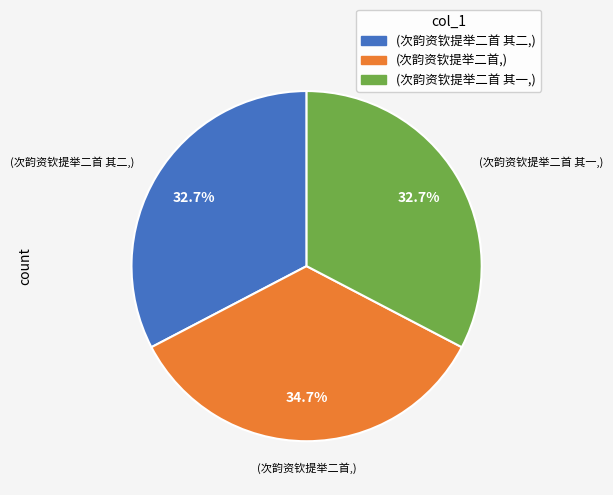

Do (次韵资钦提举二首 其二,) and (次韵资钦提举二首 其一,) together represent more than half of the pie?

Yes